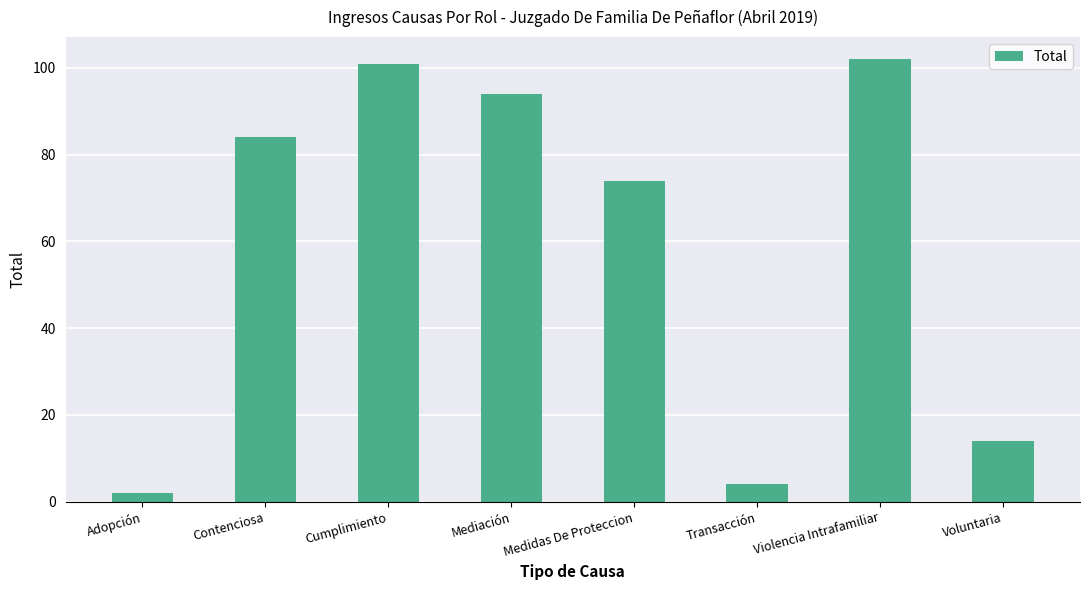

Rank the categories by value from highest to lowest.

Violencia Intrafamiliar, Cumplimiento, Mediación, Contenciosa, Medidas De Proteccion, Voluntaria, Transacción, Adopción